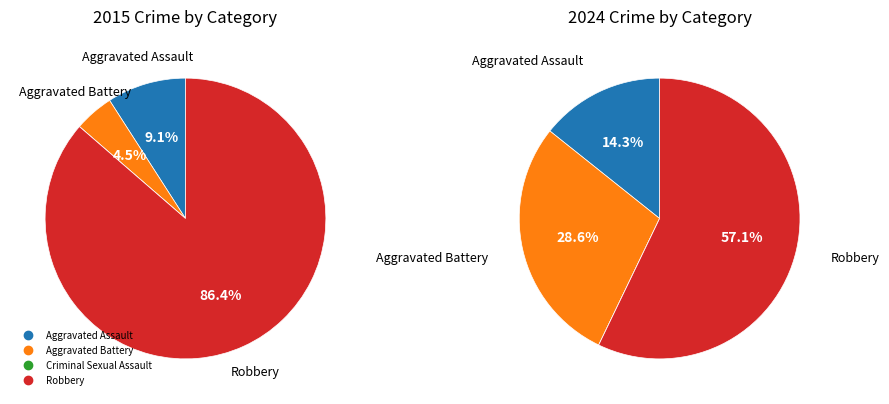

Which series has the widest spread of values?

2015